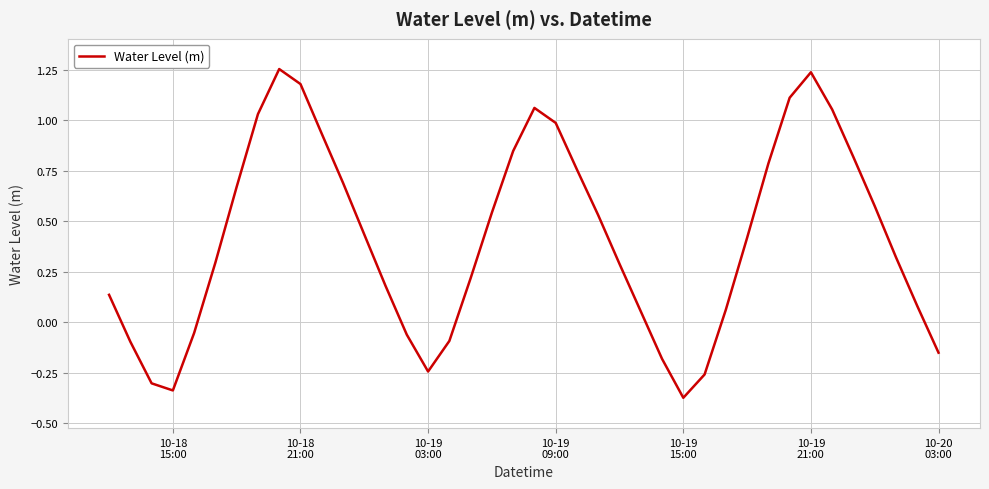

What is the difference between the maximum and minimum values?

1.6